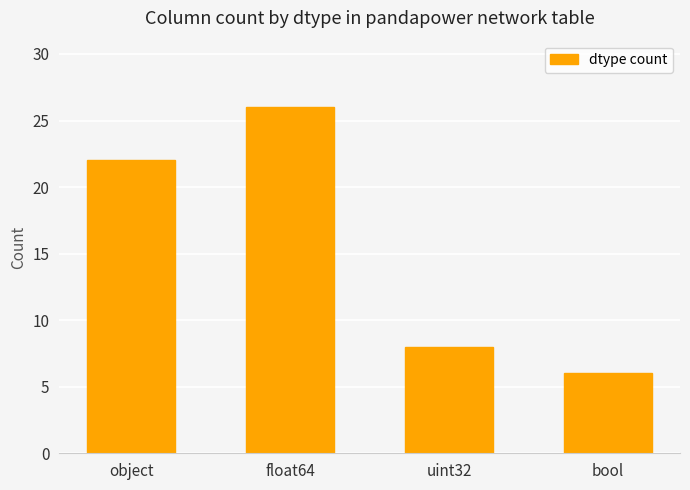

Rank the categories by value from highest to lowest.

float64, object, uint32, bool